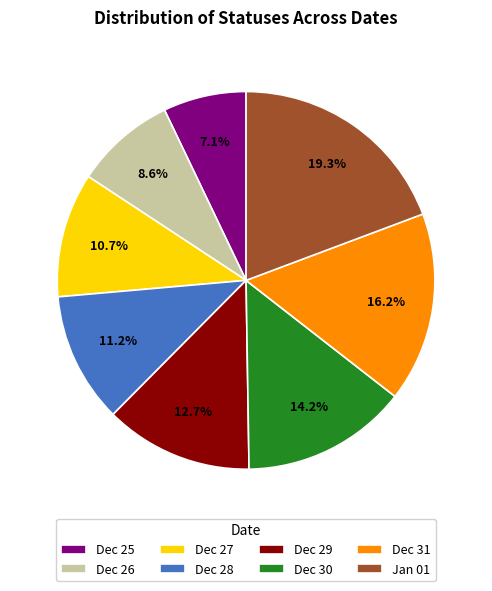

Which category has the smallest portion of the pie?

Dec 25